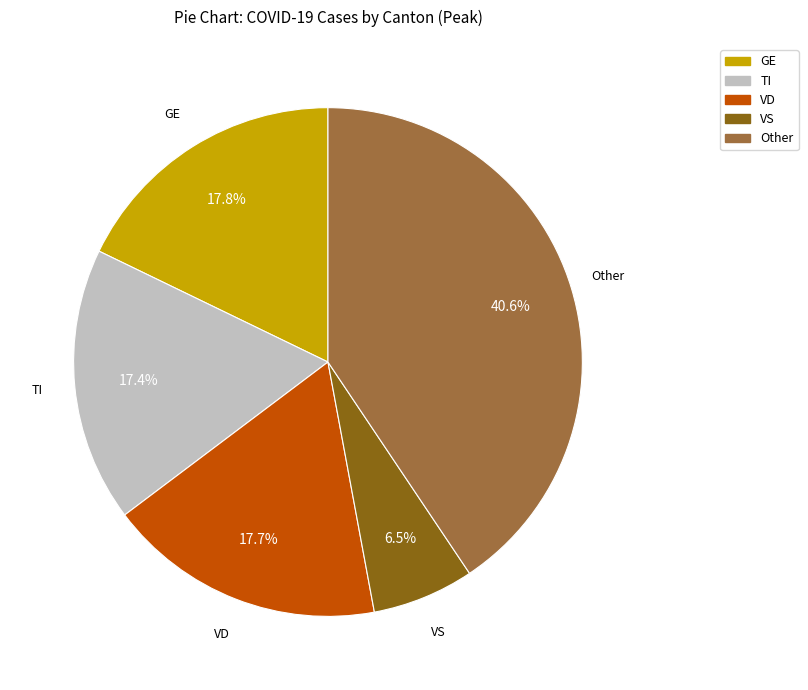

Is there any slice that represents more than half of the pie?

No